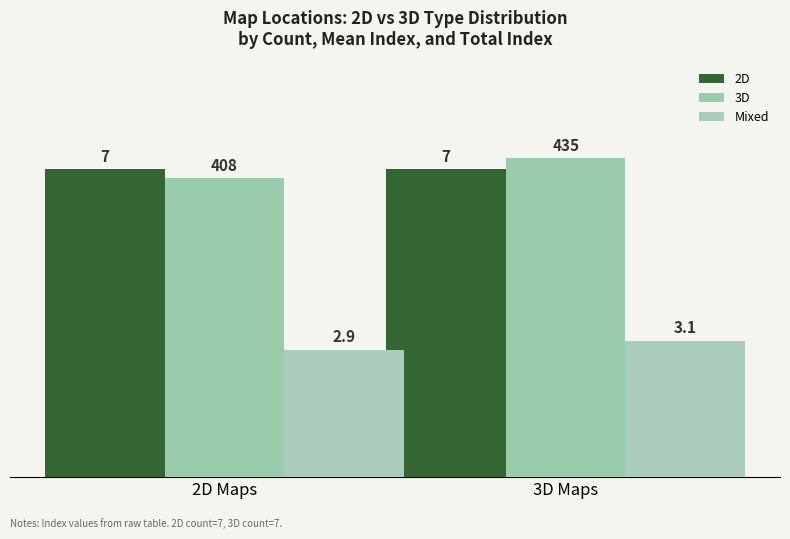

What position from the right is 3D Maps?

1